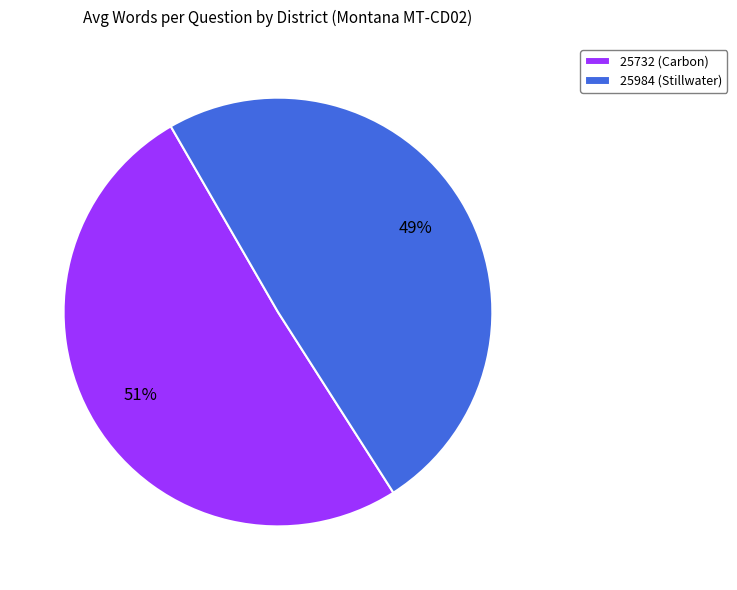

Is it true that 25984 (Stillwater) is 59% of the pie?

False